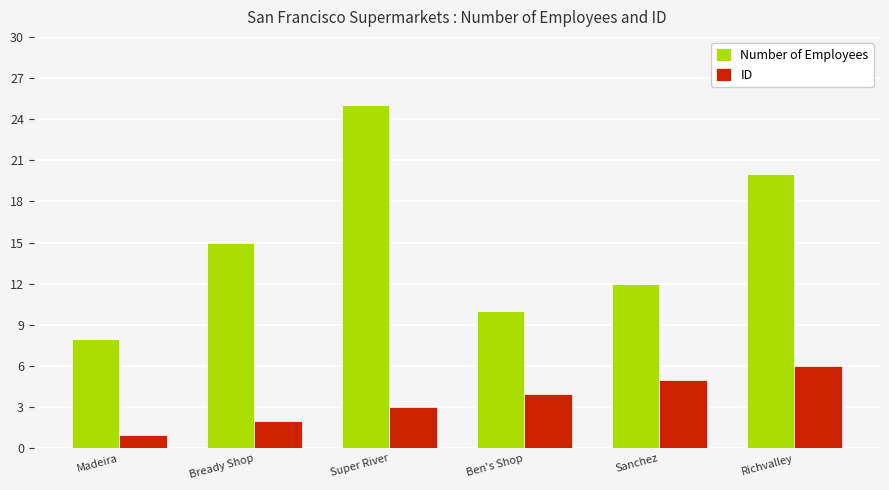

What is the maximum value shown in the chart?

25